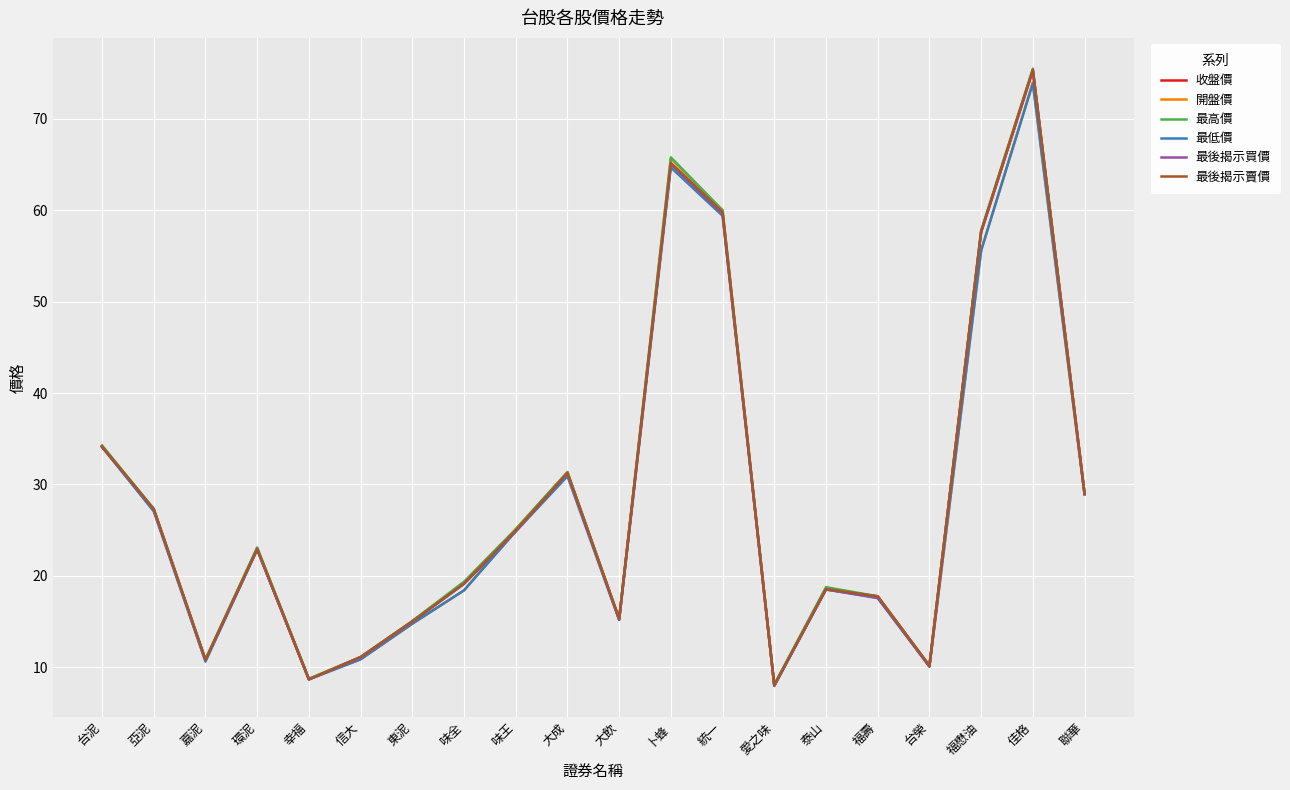

How many lines are shown in the chart?

6